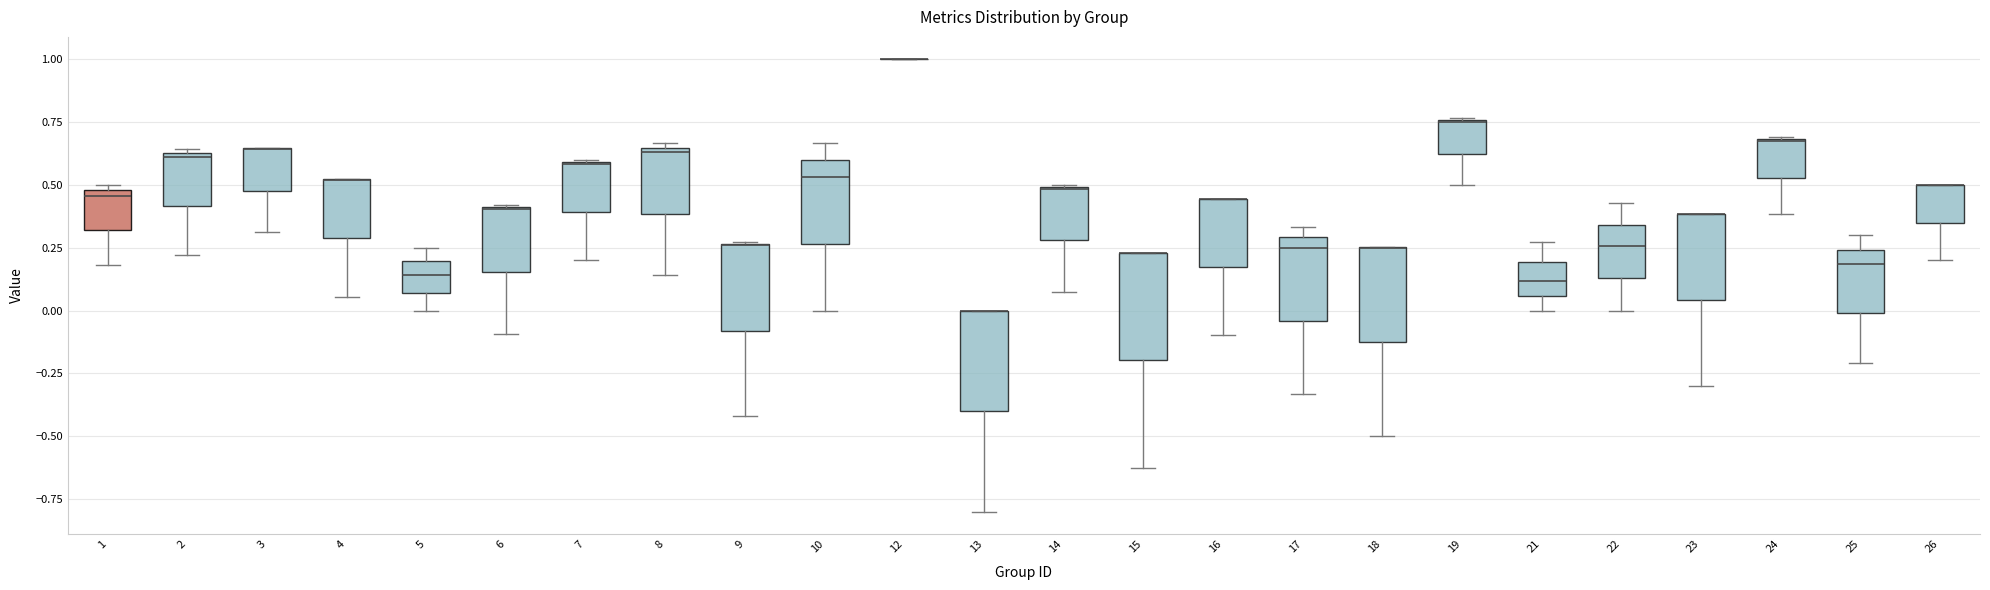

Reading left to right, read every box against the y-axis: the position of its median line, the range the box covers, and the ends of its whiskers. The values are not printed on the chart, so give them approximately, as read against the axis.

1: median 0.45, box 0.30 to 0.50, whiskers 0.20 to 0.50 (just above the box's upper edge)
2: median 0.60, box 0.40 to 0.65, whiskers 0.20 to 0.65 (just above the box's upper edge)
3: median 0.65 (drawn on the box's upper edge), box 0.50 to 0.65, whiskers 0.30 to 0.65
4: median 0.50 (drawn on the box's upper edge), box 0.30 to 0.50, whiskers 0.05 to 0.50
5: median 0.15, box 0.05 to 0.20, whiskers 0.00 to 0.25
6: median 0.40, box 0.15 to 0.40, whiskers -0.10 to 0.40
7: median 0.60, box 0.40 to 0.60, whiskers 0.20 to 0.60
8: median 0.65 (just below the box's upper edge), box 0.40 to 0.65, whiskers 0.15 to 0.65 (just above the box's upper edge)
9: median 0.25 (drawn on the box's upper edge), box -0.10 to 0.25, whiskers -0.40 to 0.25
10: median 0.55, box 0.25 to 0.60, whiskers 0.00 to 0.65
12: box collapsed to a line at 1.00, whiskers 1.00 to 1.00
13: median 0.00 (drawn on the box's upper edge), box -0.40 to 0.00, whiskers -0.80 to 0.00
14: median 0.50 (drawn on the box's upper edge), box 0.30 to 0.50, whiskers 0.05 to 0.50
15: median 0.25 (drawn on the box's upper edge), box -0.20 to 0.25, whiskers -0.60 to 0.25
16: median 0.45 (drawn on the box's upper edge), box 0.15 to 0.45, whiskers -0.10 to 0.45
17: median 0.25, box -0.05 to 0.30, whiskers -0.35 to 0.35
18: median 0.25 (drawn on the box's upper edge), box -0.10 to 0.25, whiskers -0.50 to 0.25
19: median 0.75, box 0.65 to 0.75, whiskers 0.50 to 0.75
21: median 0.10, box 0.05 to 0.20, whiskers 0.00 to 0.25
22: median 0.25, box 0.15 to 0.35, whiskers 0.00 to 0.45
23: median 0.40 (drawn on the box's upper edge), box 0.05 to 0.40, whiskers -0.30 to 0.40
24: median 0.70, box 0.55 to 0.70, whiskers 0.40 to 0.70
25: median 0.20, box 0.00 to 0.25, whiskers -0.20 to 0.30
26: median 0.50 (drawn on the box's upper edge), box 0.35 to 0.50, whiskers 0.20 to 0.50